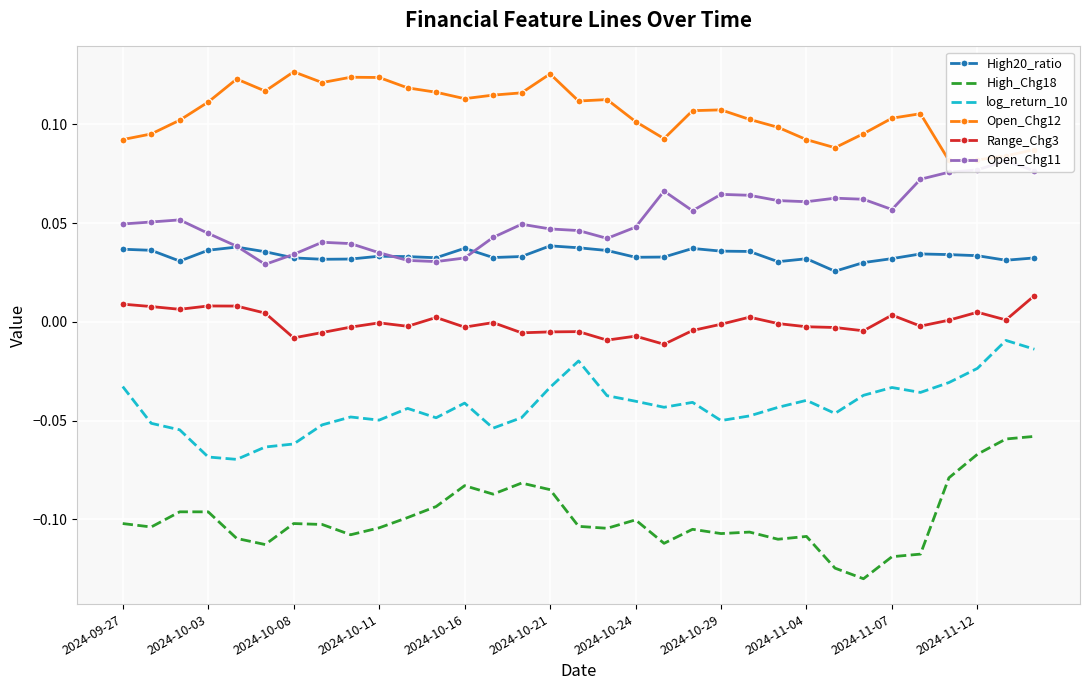

True or false: High_Chg18 has more than 1 interior local peaks.

True